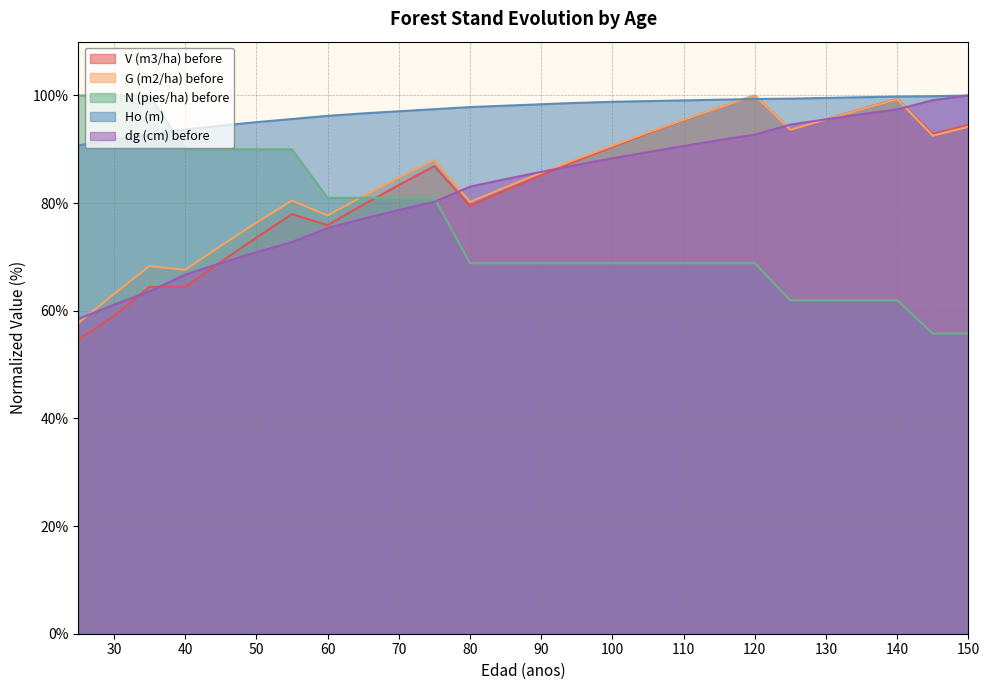

The value of dg (cm) before at 125 is 94.6. True or false?

True